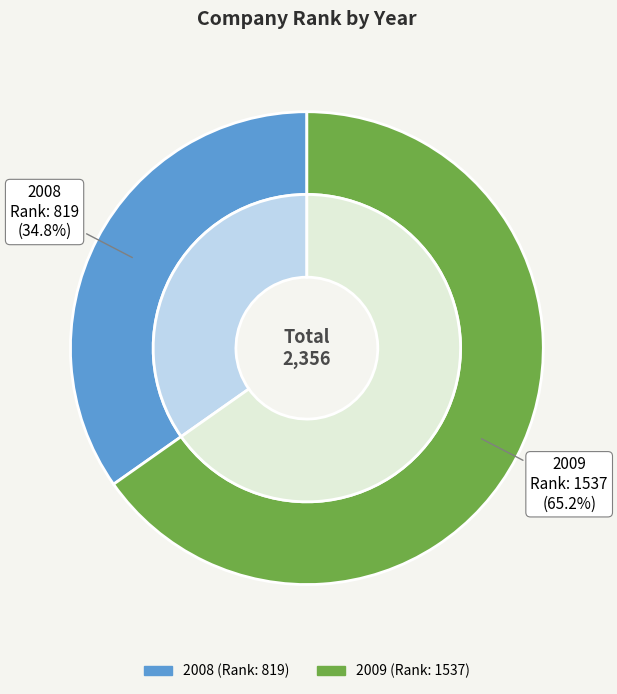

What portion of the pie excludes 2008?

65.2%